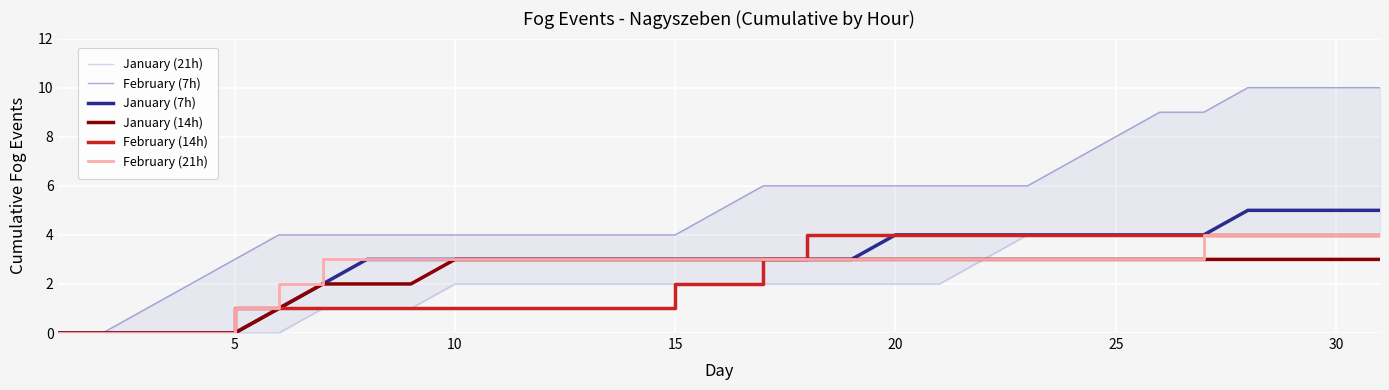

How many lines are shown in the chart?

6